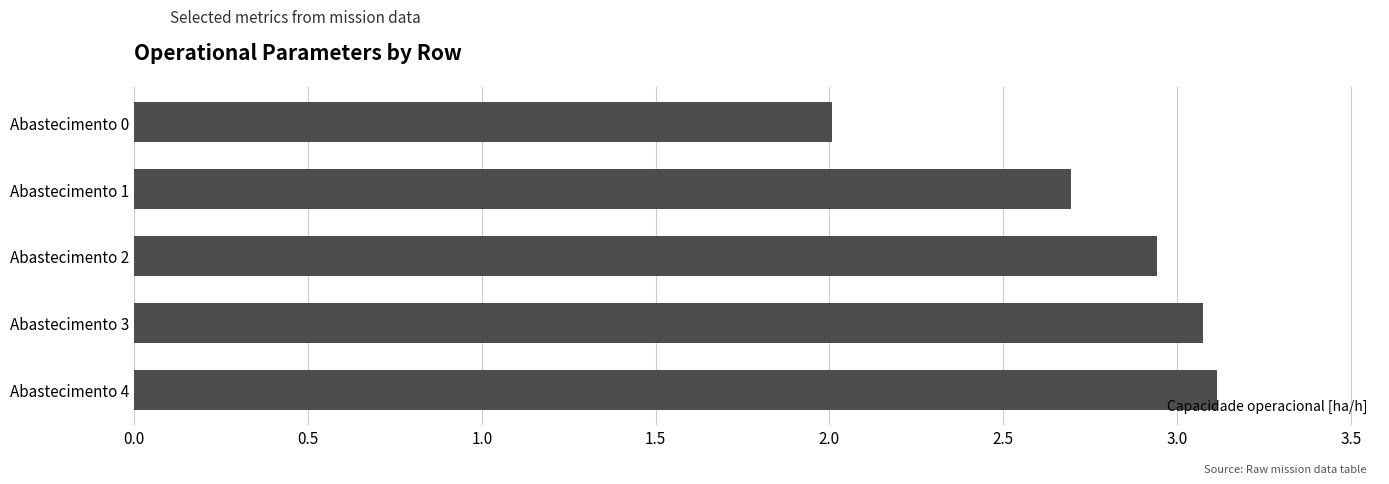

Which category has the highest value across all series?

Abastecimento 4